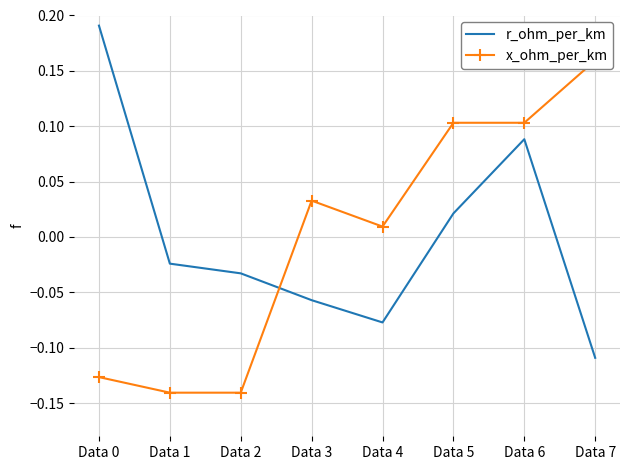

At how many categories does at least one series exceed 0?

6